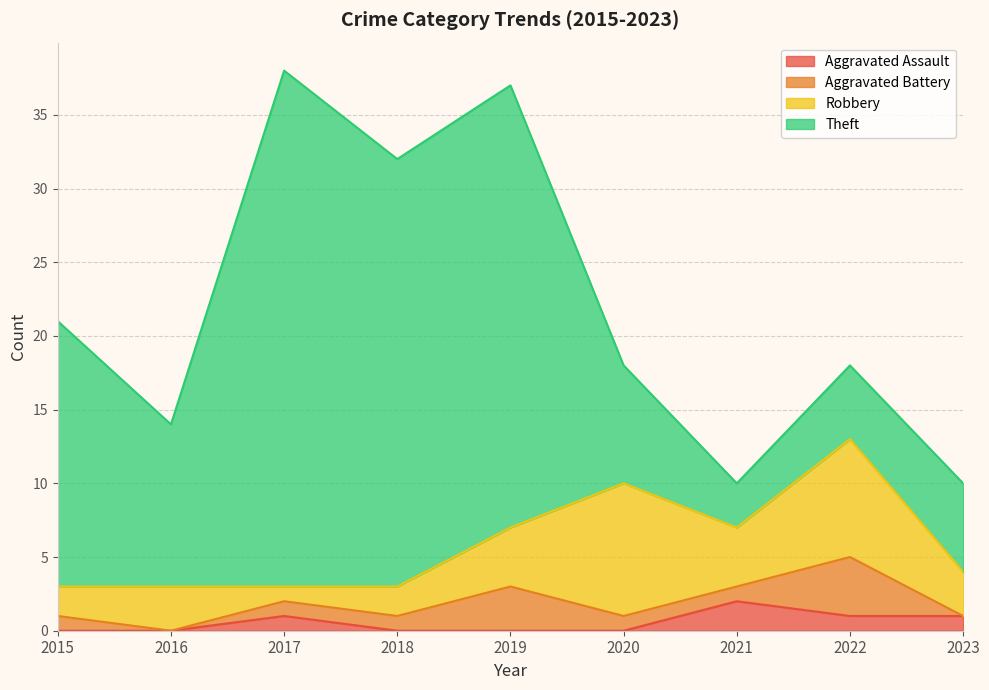

The value of Theft at 2017 is 35. True or false?

True